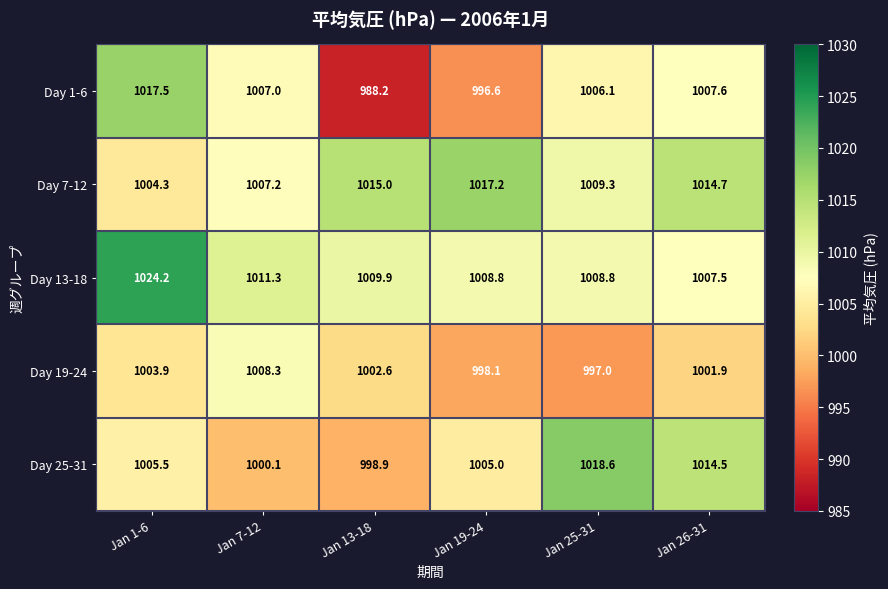

What is the highest value of the Day 1-6 series?

1017.5